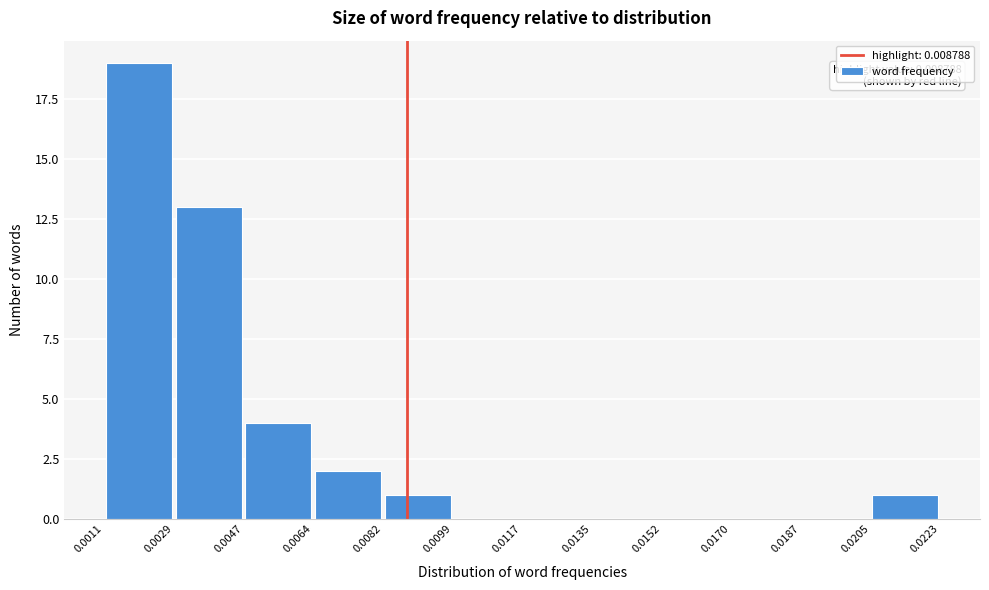

Over which range of the x-axis is the bar tallest?

0.0011 to 0.0029